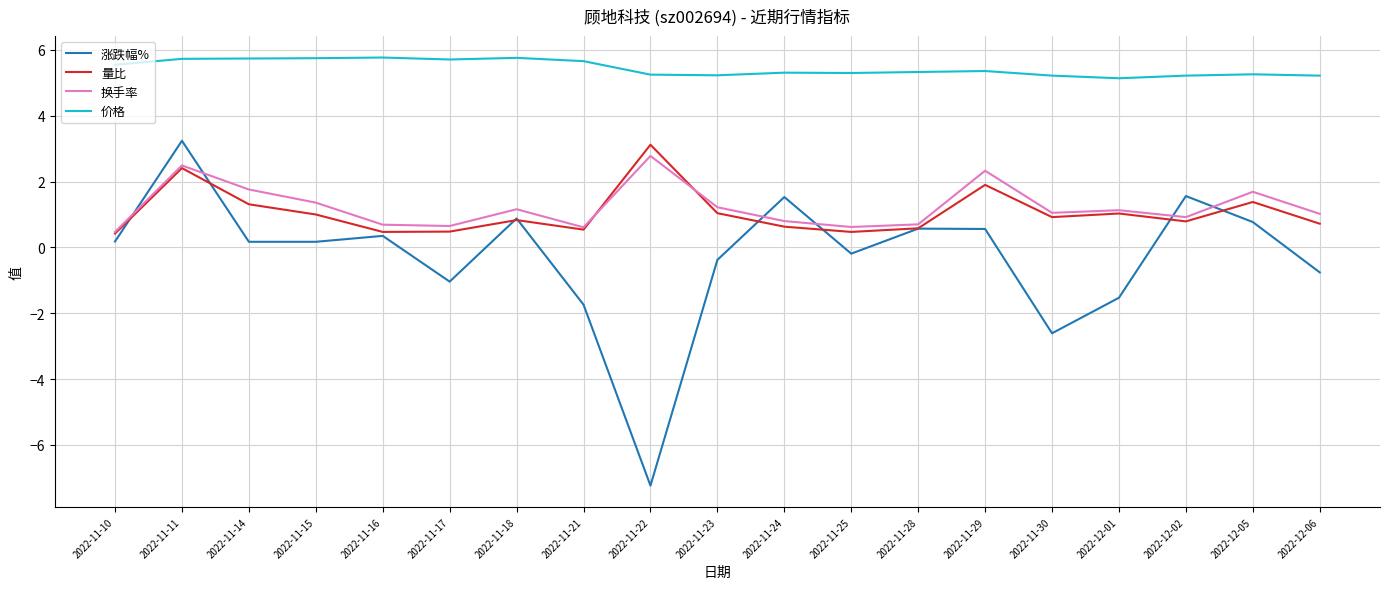

What position from the left is 2022-11-17?

6